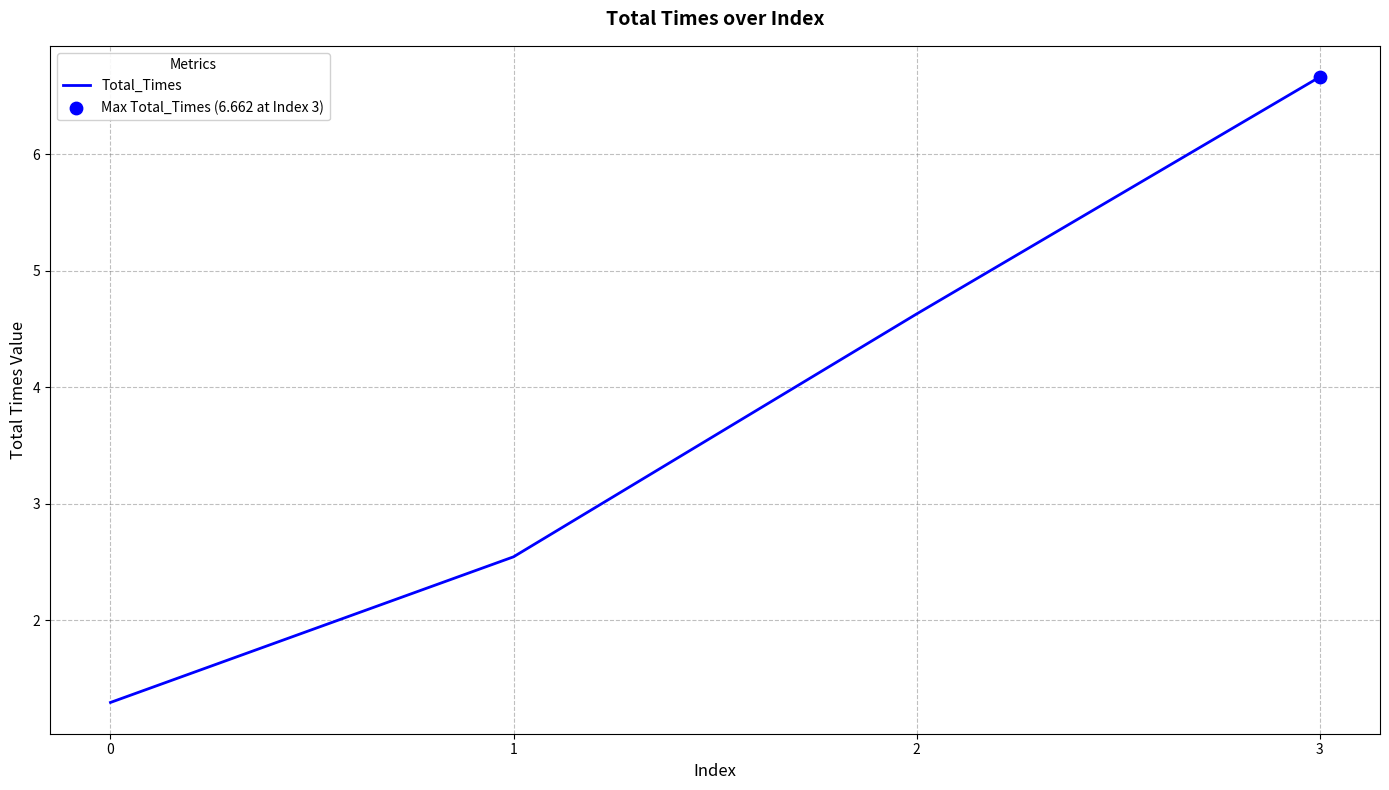

Between 2 and 3, which is larger?

3